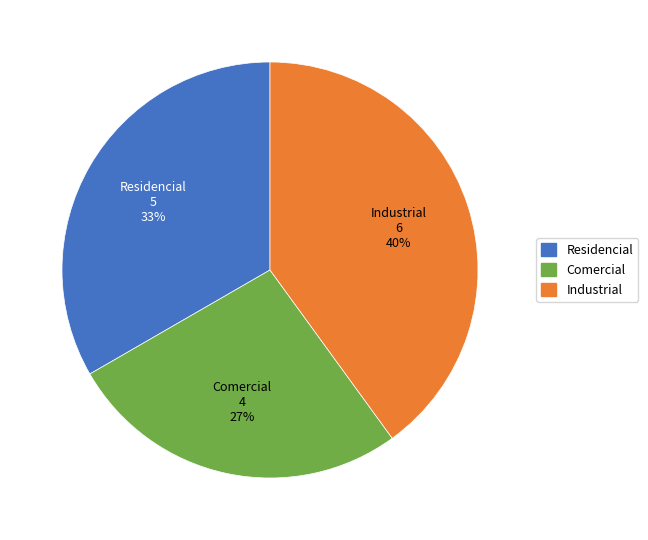

Do Residencial and Comercial together represent more than half of the pie?

Yes